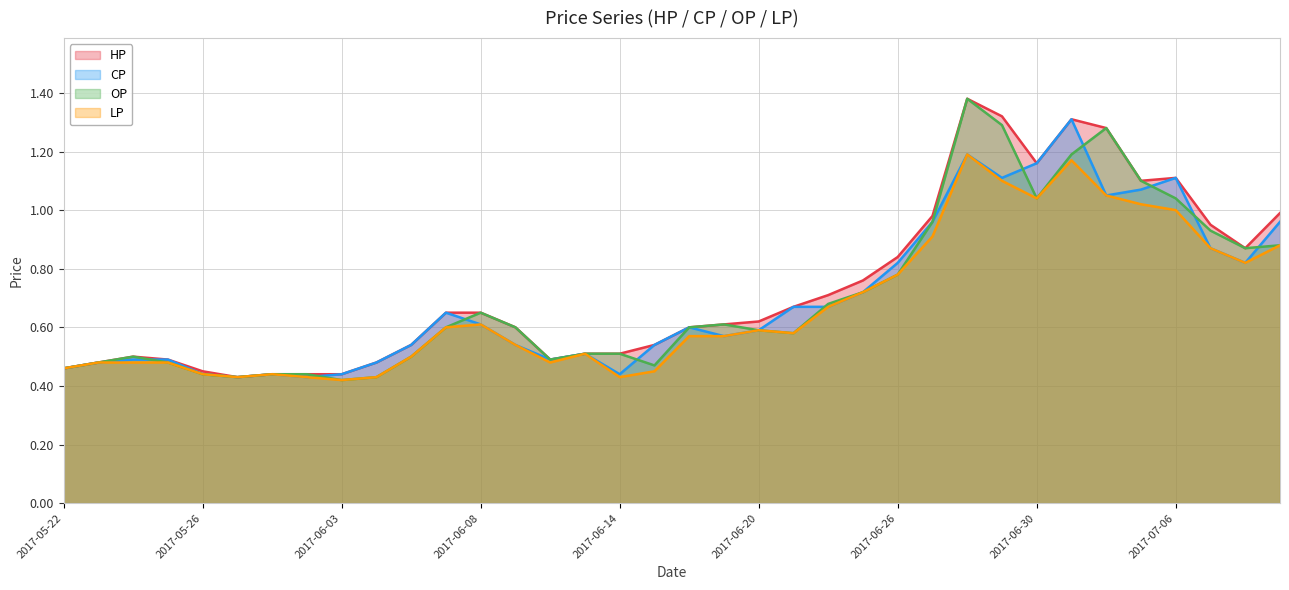

How many lines are shown in the chart?

4